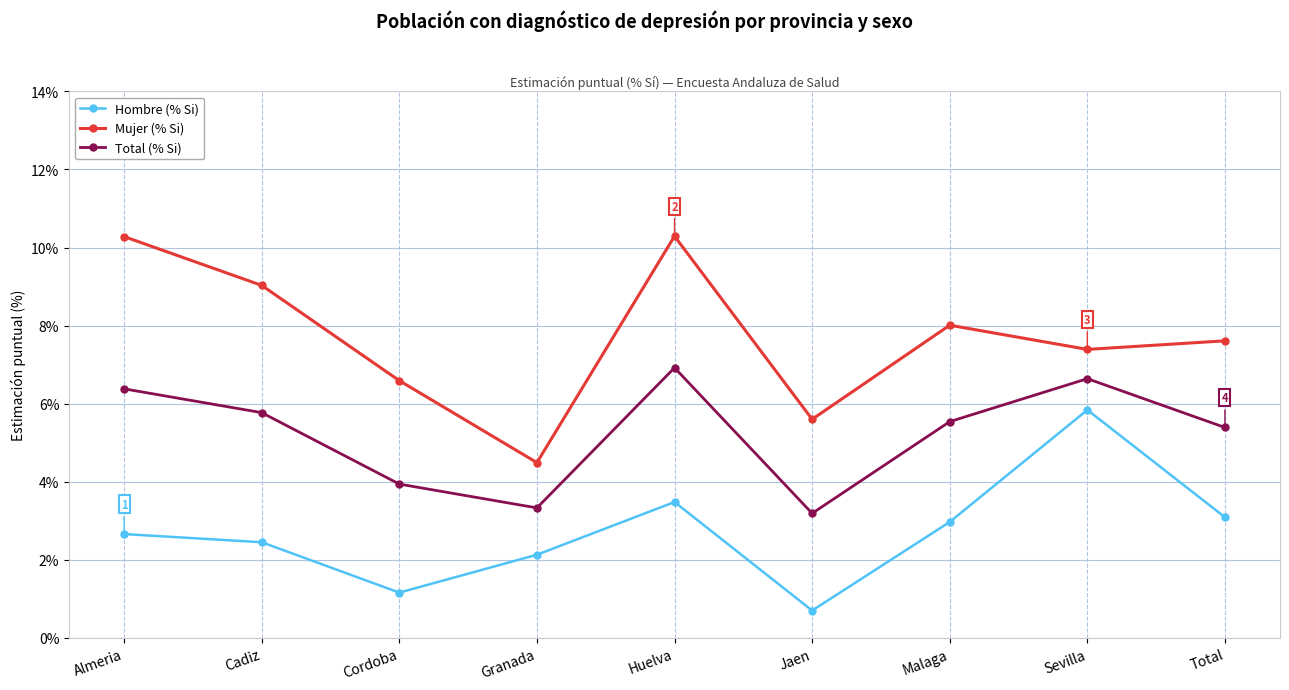

Reading right to left, what are all the values shown in this chart?

Hombre (% Si): 3.1	5.8	3.0	0.7	3.5	2.1	1.2	2.5	2.7
Mujer (% Si): 7.6	7.4	8.0	5.6	10.3	4.5	6.6	9.0	10.3
Total (% Si): 5.4	6.6	5.5	3.2	6.9	3.3	3.9	5.8	6.4